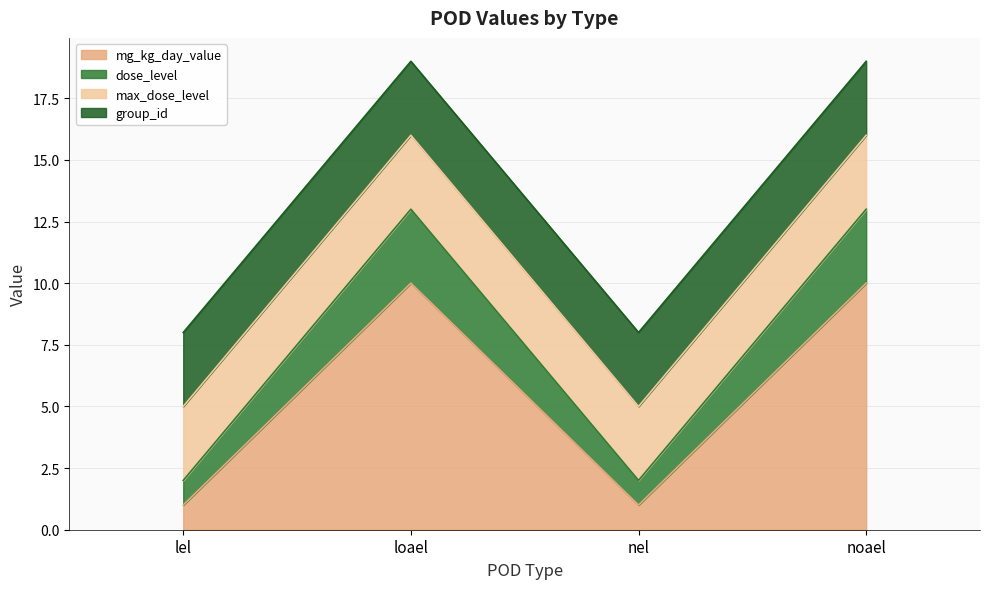

What is the total value across all series at loael?

23